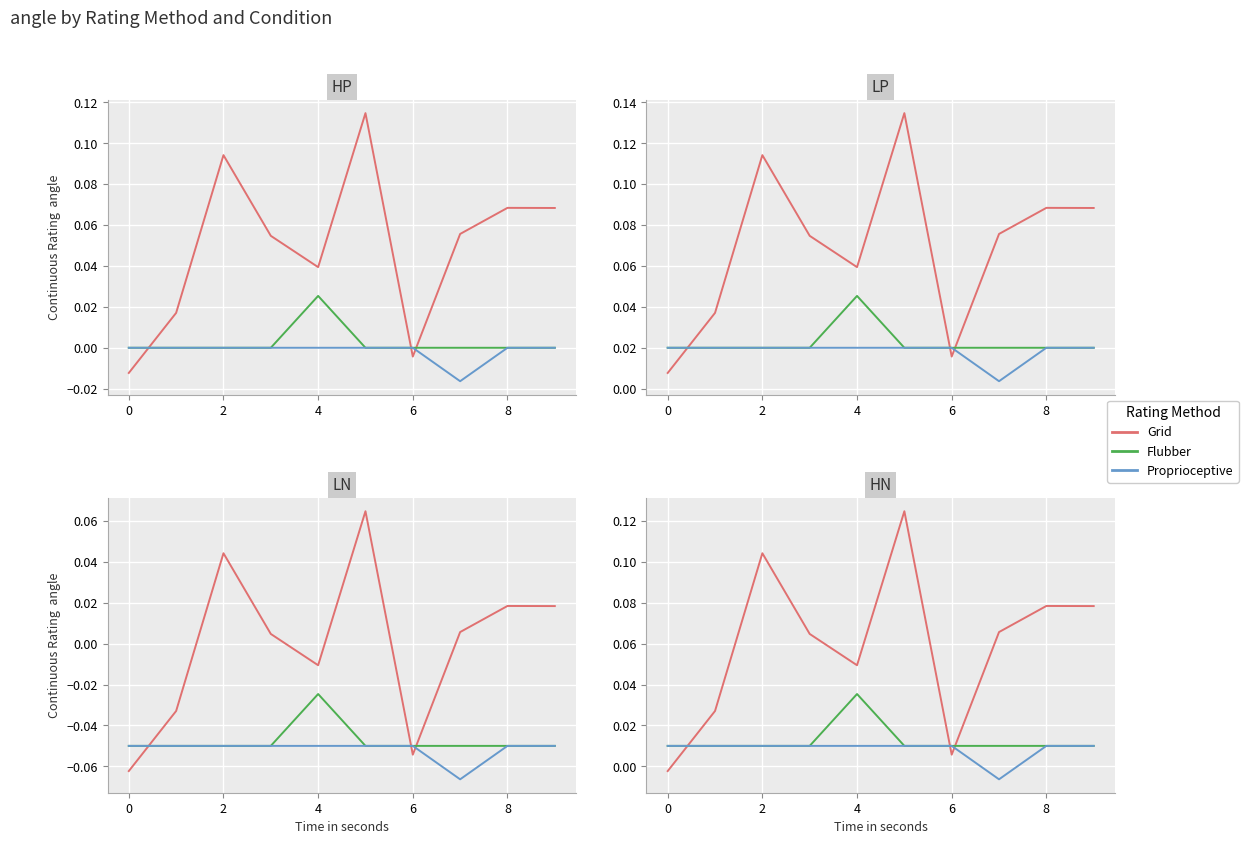

True or false: Flubber and Proprioceptive intersect in this chart.

False